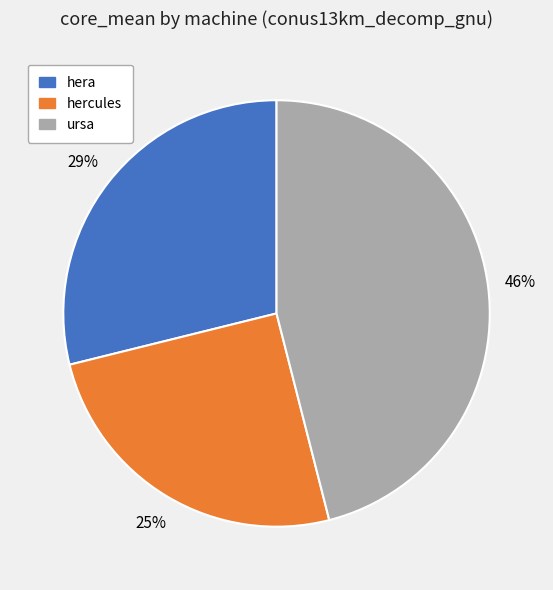

Is there any slice that represents more than half of the pie?

No